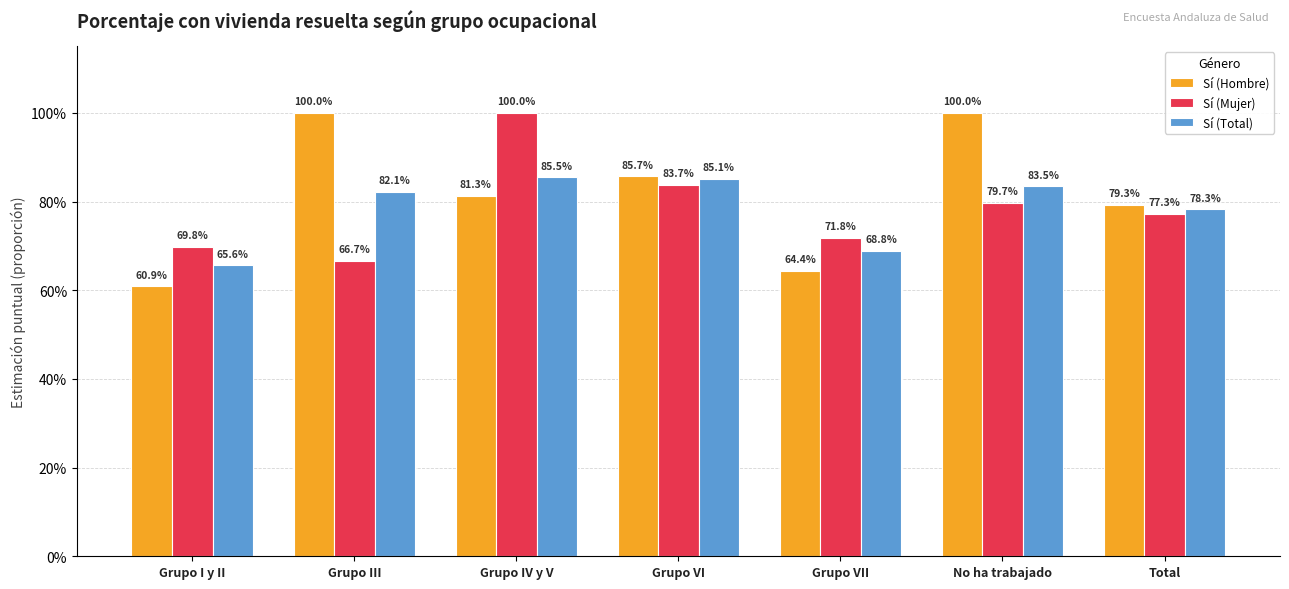

Which series has the largest range (max minus min)?

Sí (Hombre)